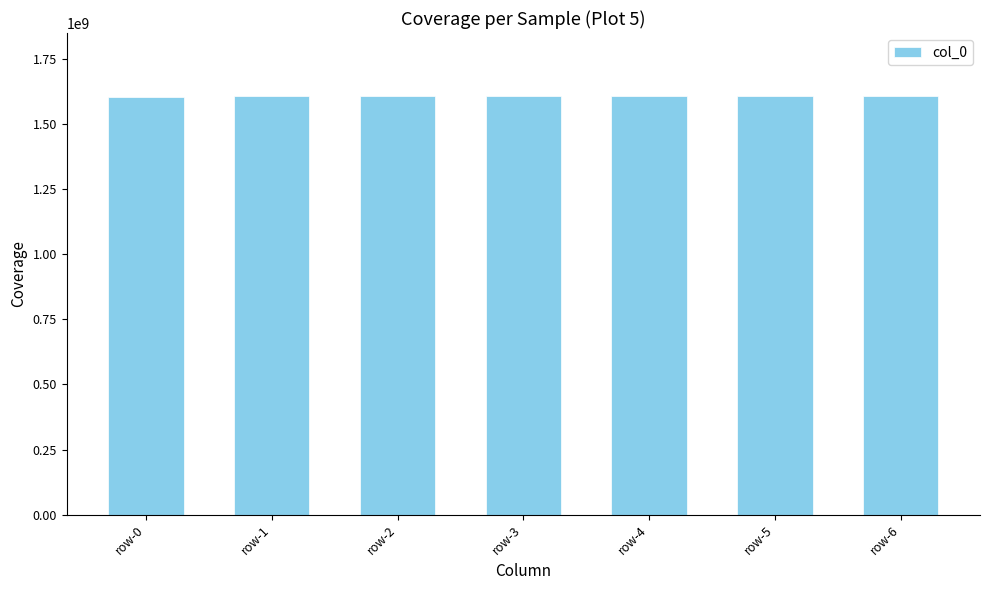

What is the change in value from row-2 to row-5?

+385154